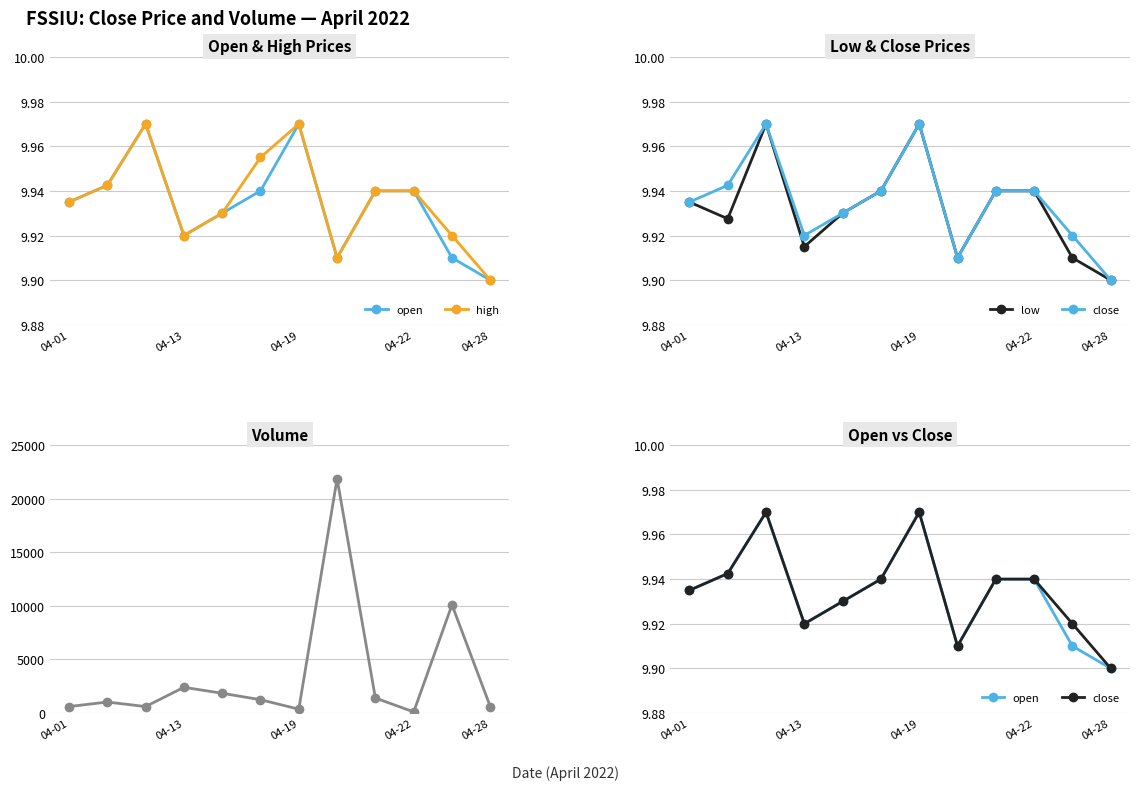

Which has a higher value, 04-28 or 6?

6